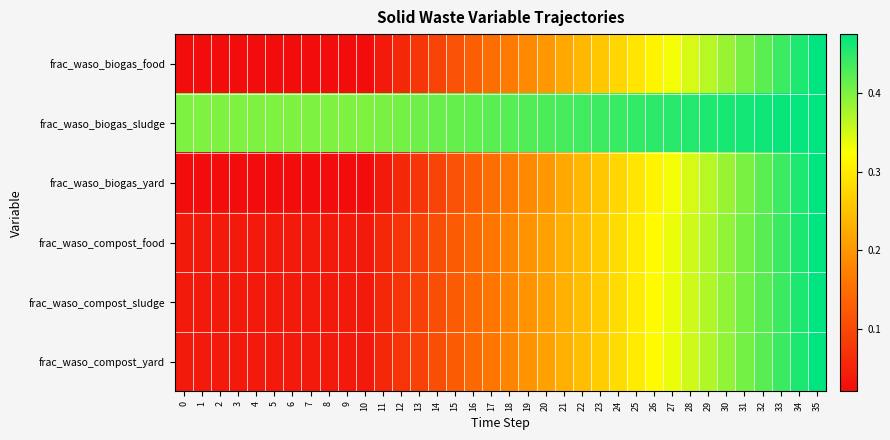

At how many categories does at least one series exceed 0?

36